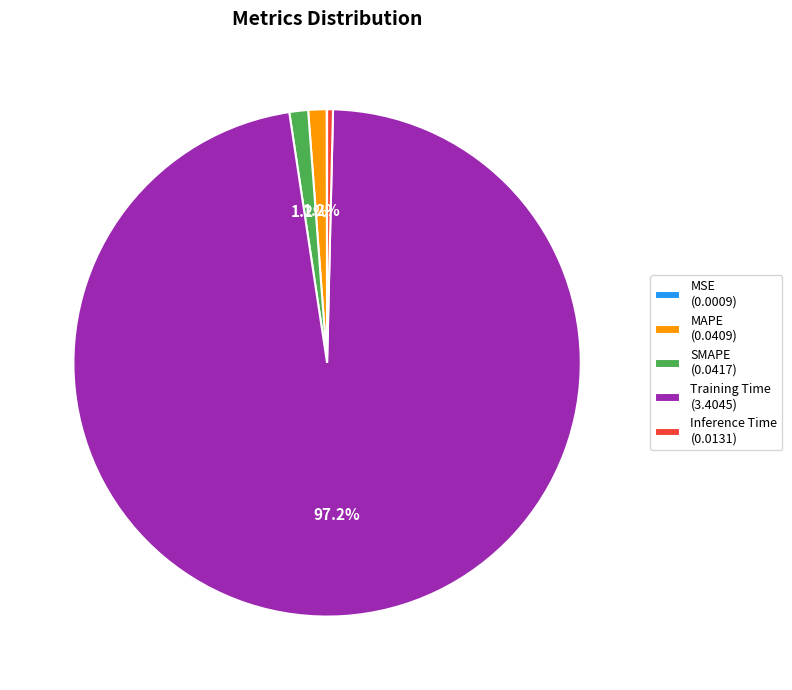

What is the total percentage of MAPE and SMAPE?

2.4%